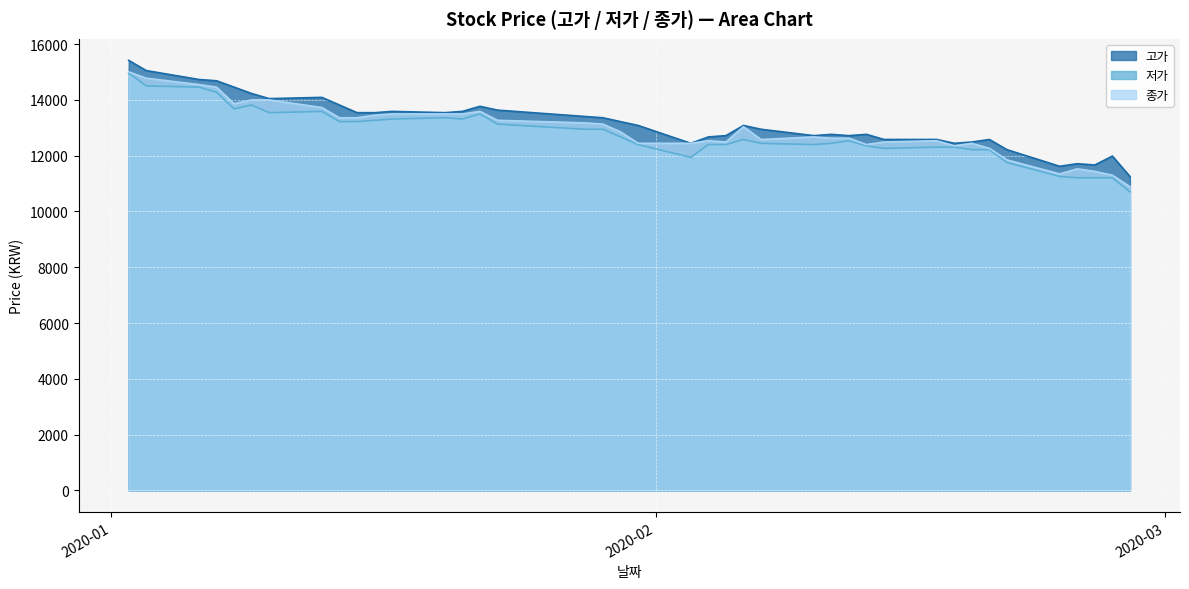

Does the chart display data point markers on the line(s)?

No